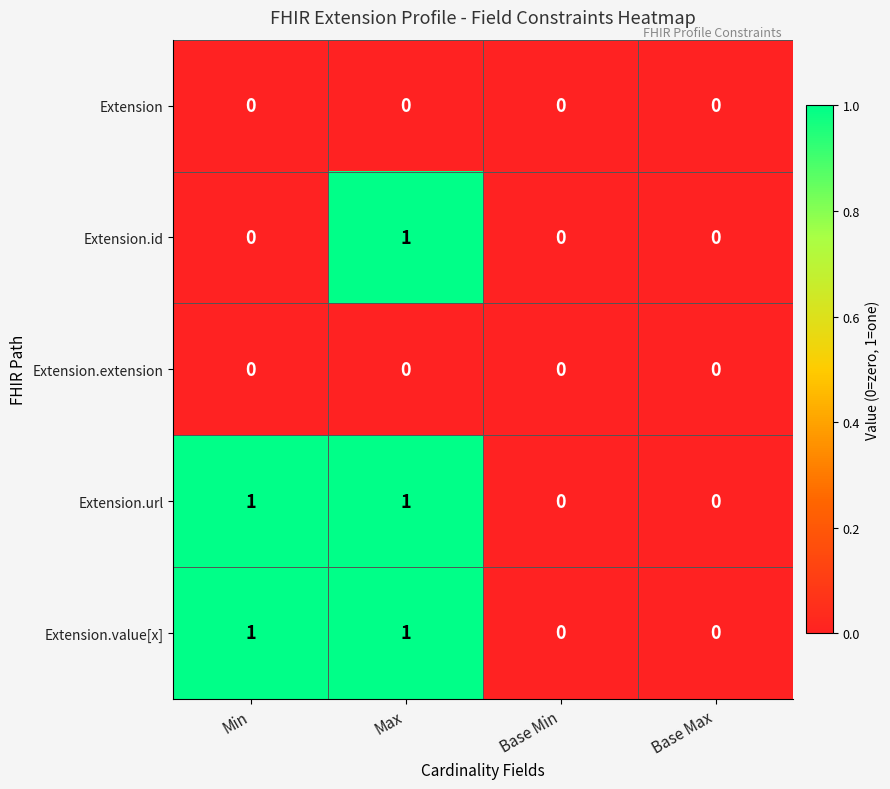

Reading left to right, extract all data points from this chart.

Extension: Min=0	Max=0	Base Min=0	Base Max=0
Extension.id: Min=0	Max=1	Base Min=0	Base Max=0
Extension.extension: Min=0	Max=0	Base Min=0	Base Max=0
Extension.url: Min=1	Max=1	Base Min=0	Base Max=0
Extension.value[x]: Min=1	Max=1	Base Min=0	Base Max=0